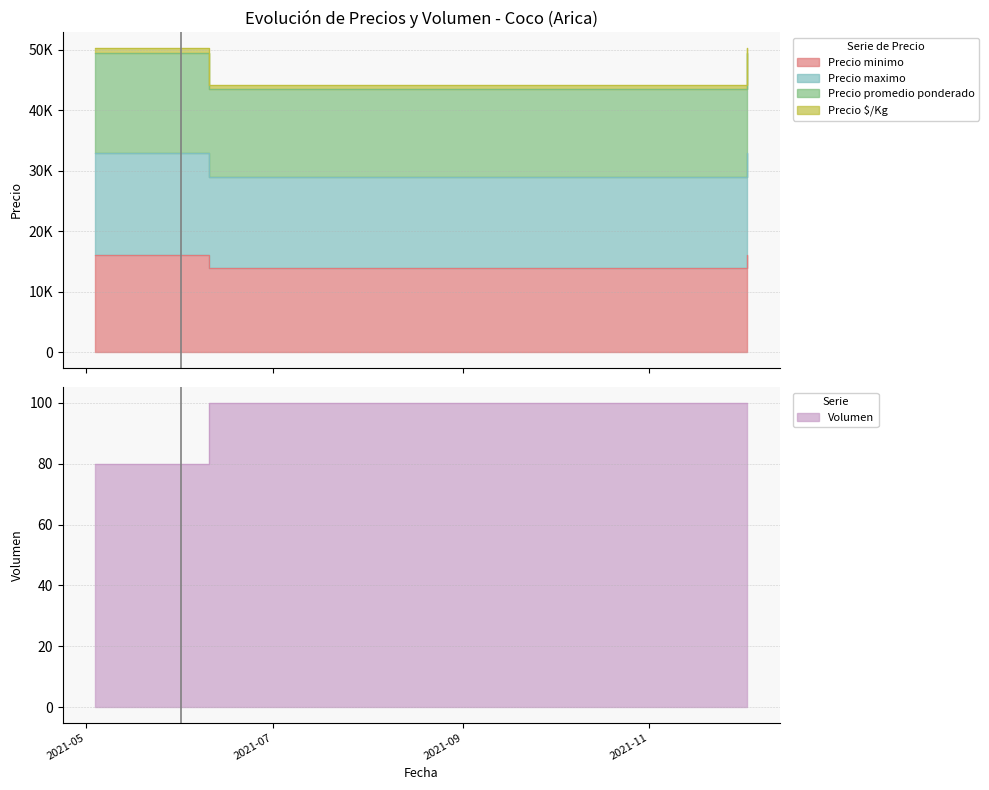

Which category has the highest value in the Precio maximo series?

2021-05-04